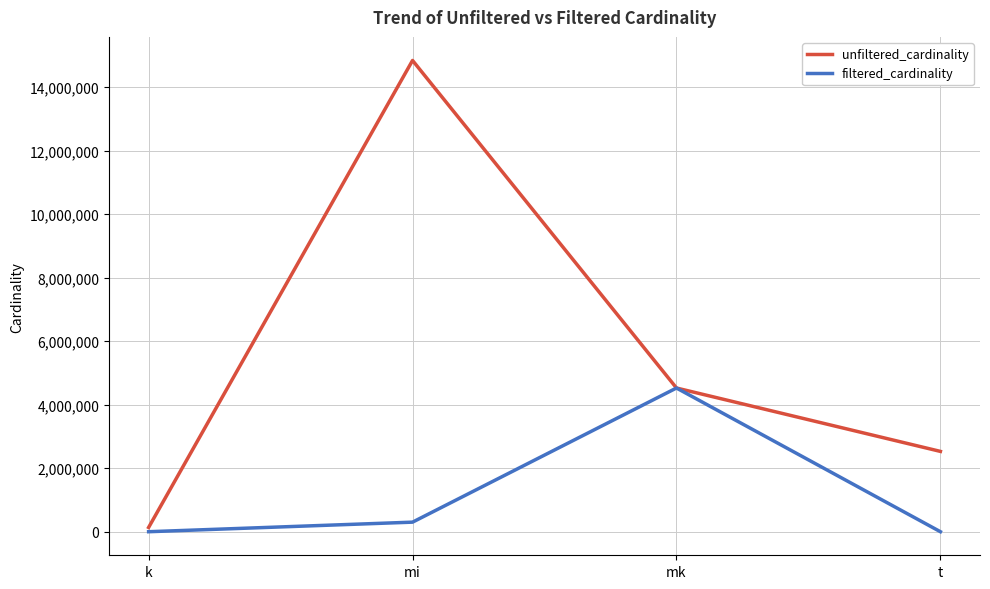

Where is unfiltered_cardinality nearest to the value 7484945?

mk